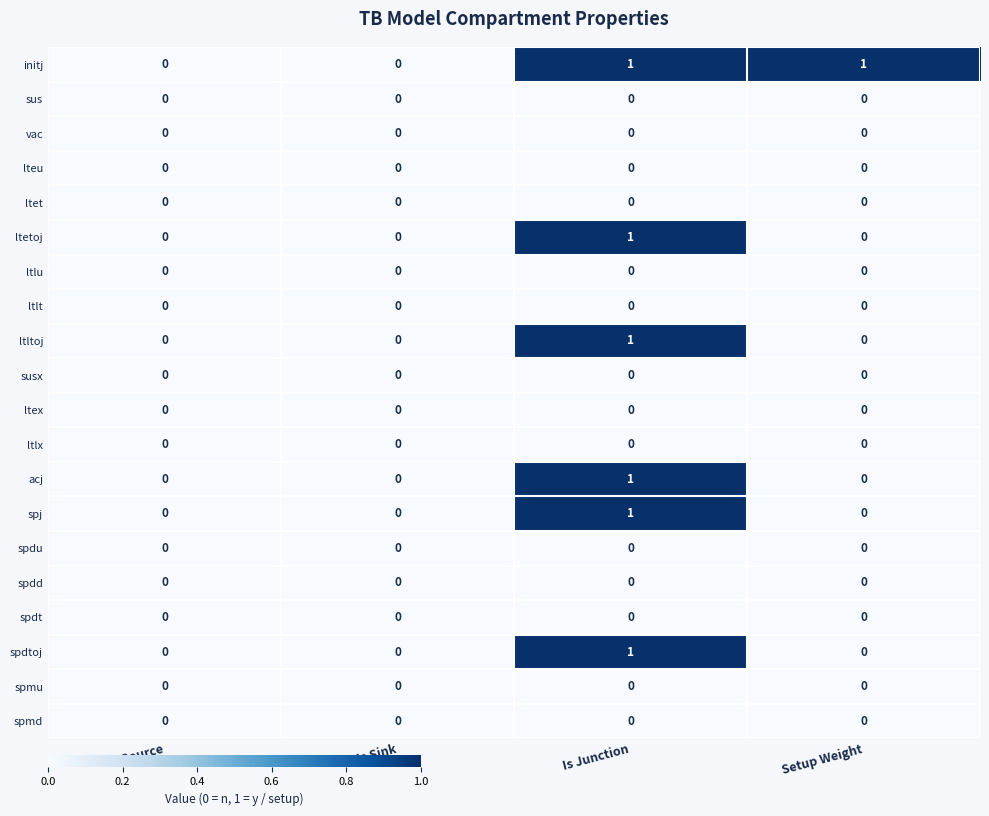

What is the spread (max minus min) of values at Is Junction?

1